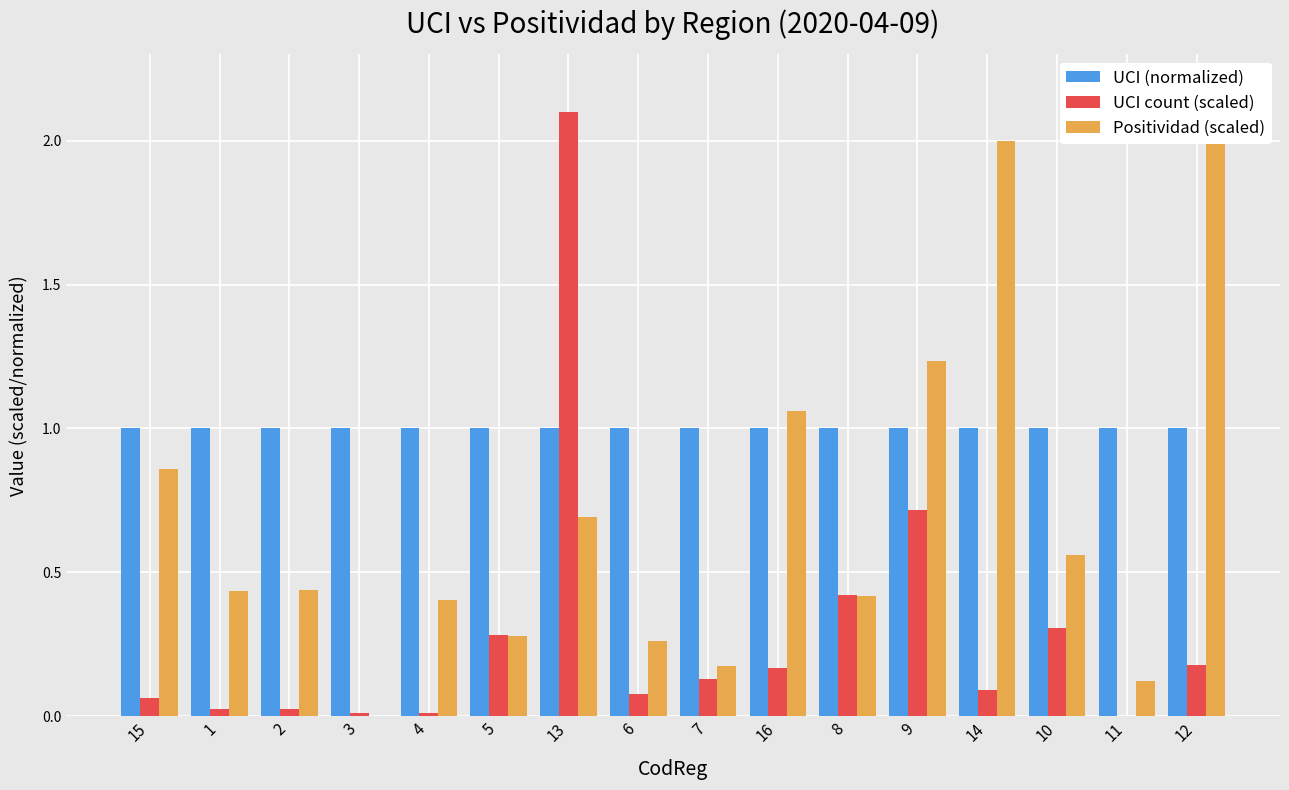

What is the difference between the maximum and second lowest values in the Positividad (scaled) series?

1.9